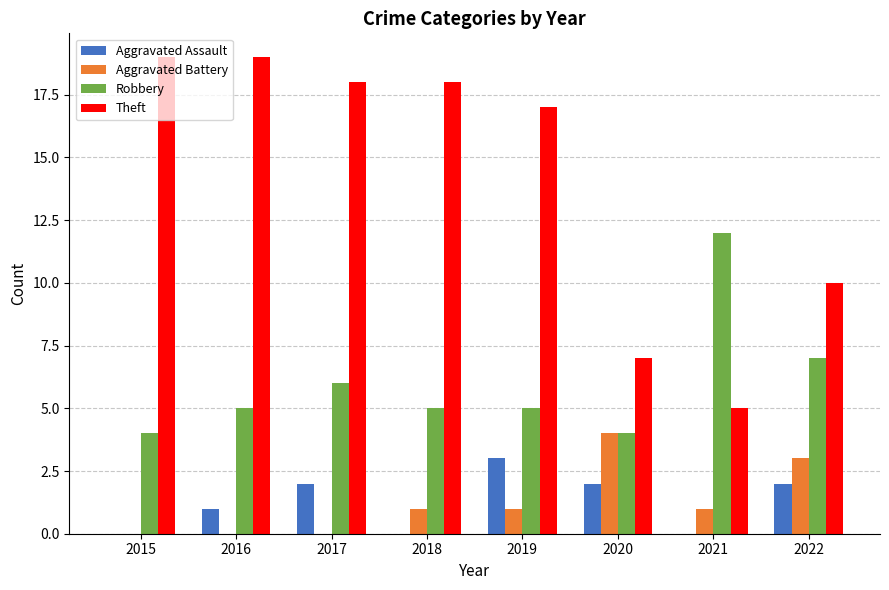

Reading left to right, list all the values displayed in this chart.

Aggravated Assault: 2015=0	2016=1	2017=2	2018=0	2019=3	2020=2	2021=0	2022=2
Aggravated Battery: 2015=0	2016=0	2017=0	2018=1	2019=1	2020=4	2021=1	2022=3
Robbery: 2015=4	2016=5	2017=6	2018=5	2019=5	2020=4	2021=12	2022=7
Theft: 2015=19	2016=19	2017=18	2018=18	2019=17	2020=7	2021=5	2022=10